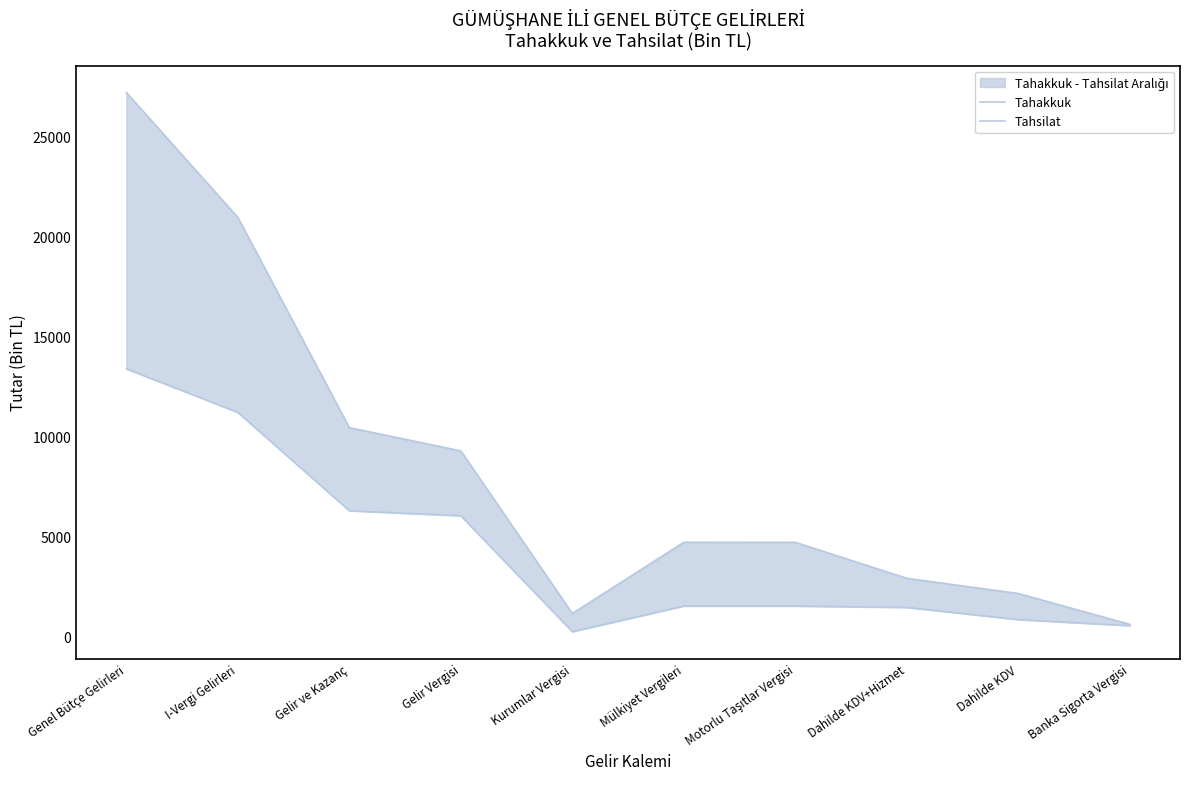

The value of Tahsilat at I-Vergi Gelirleri is 11221. True or false?

True